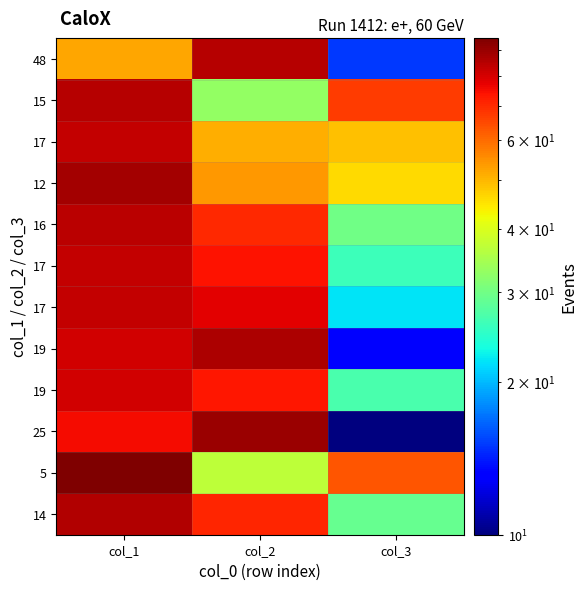

What is the difference between the highest and lowest values at col_2?

57